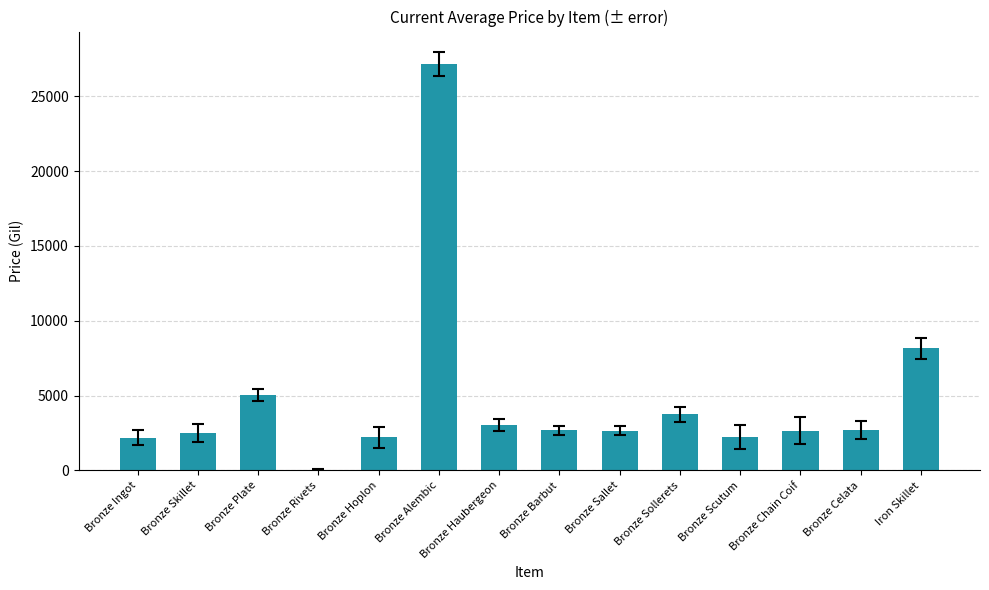

At which category does the chart reach its peak across all series?

Bronze Alembic